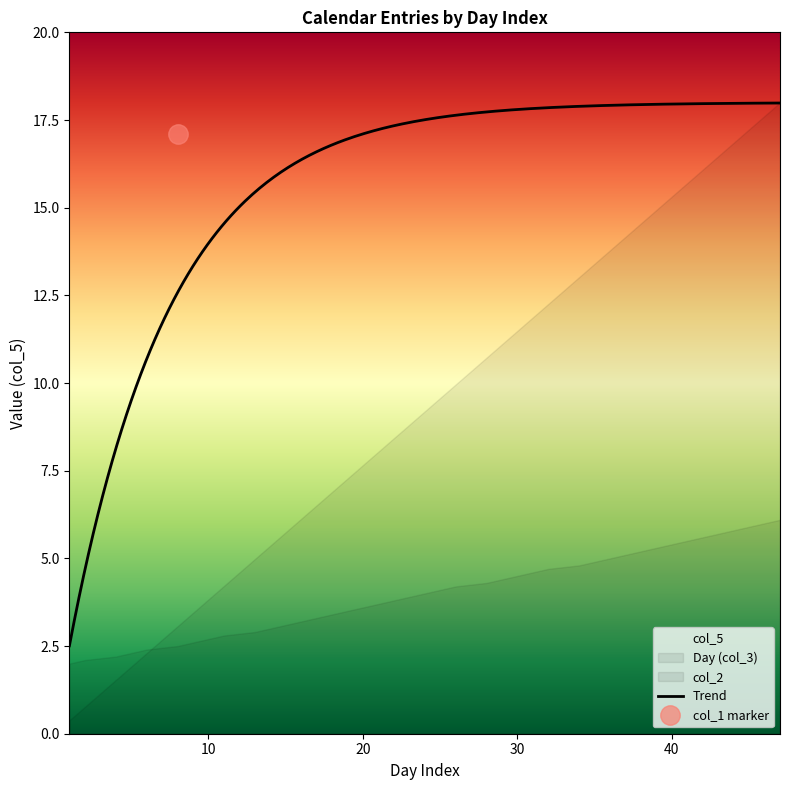

What is the minimum value for Trend?

2.5